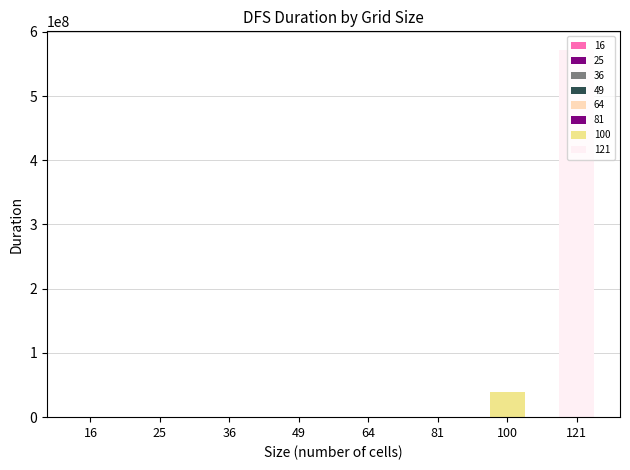

What is the sum of all values?

611680518